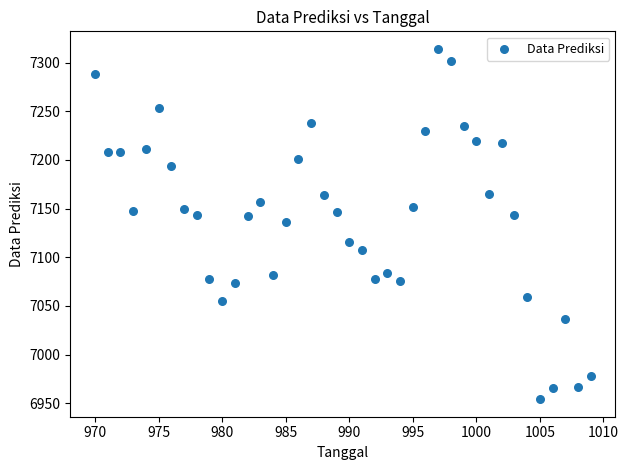

What is the range of X values (max minus min)?

39.0